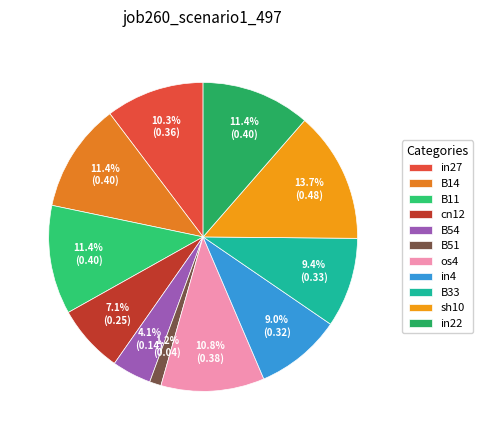

Which slice is the smallest?

B51